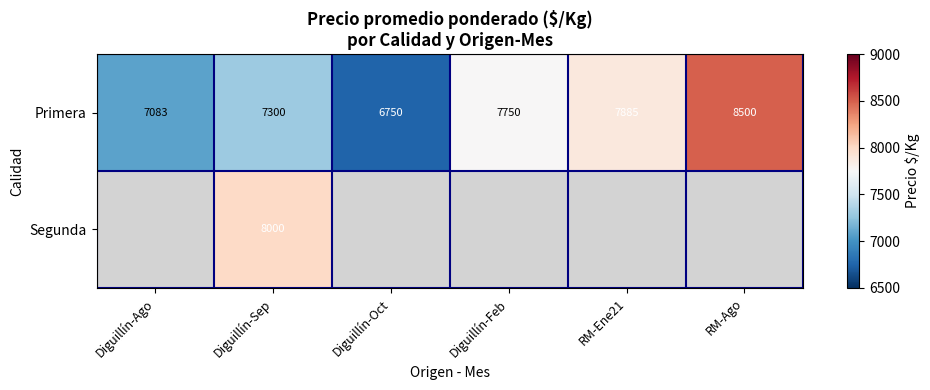

Which category has the highest value in the Primera series?

RM-Ago